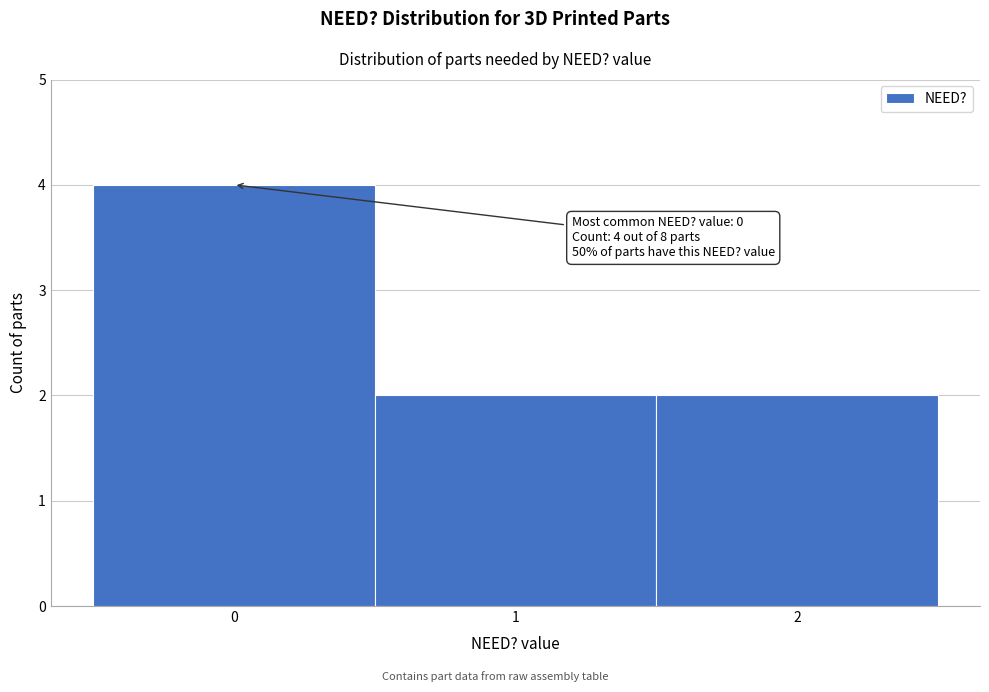

Over which range of the x-axis is the bar tallest?

-0.5 to 0.5